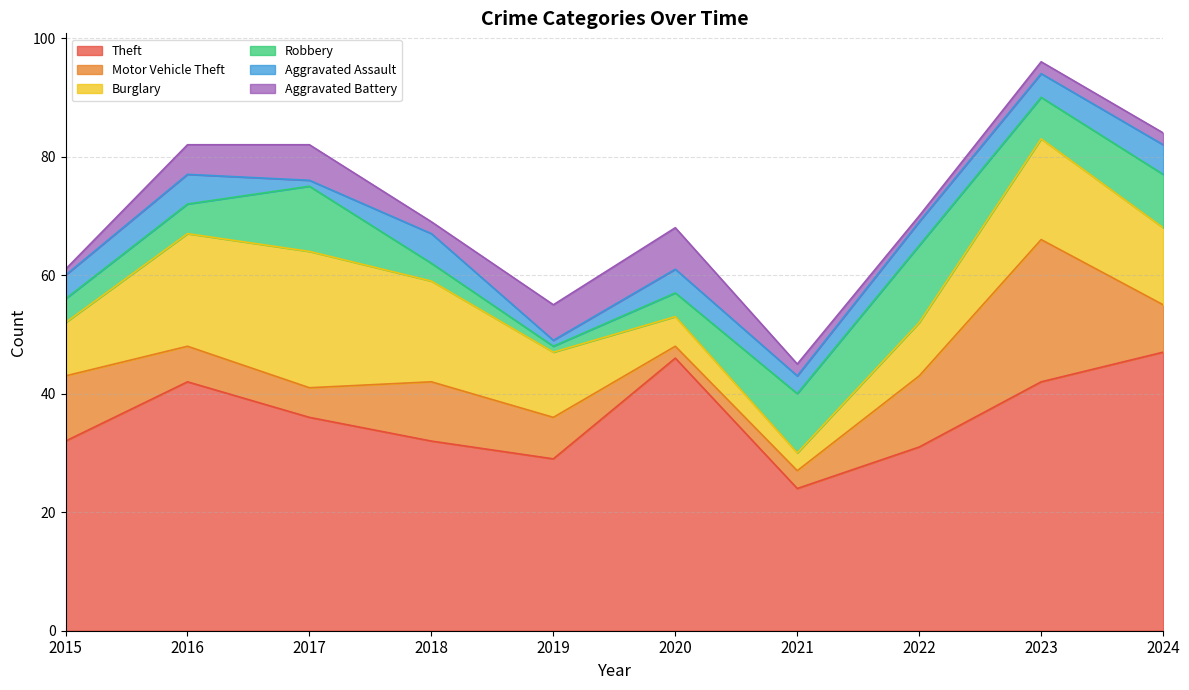

At how many categories does at least one series exceed 3?

10